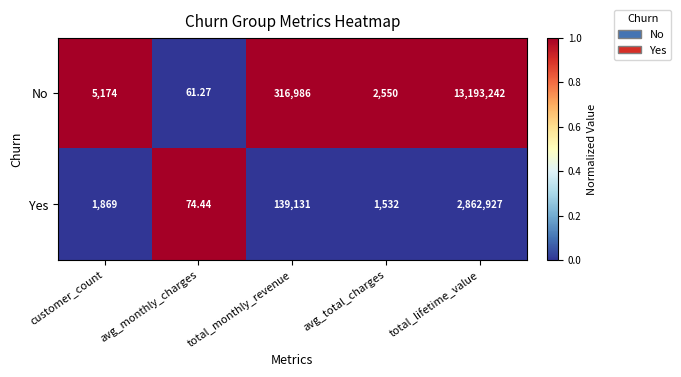

Where is No nearest to the value 6596651?

total_monthly_revenue